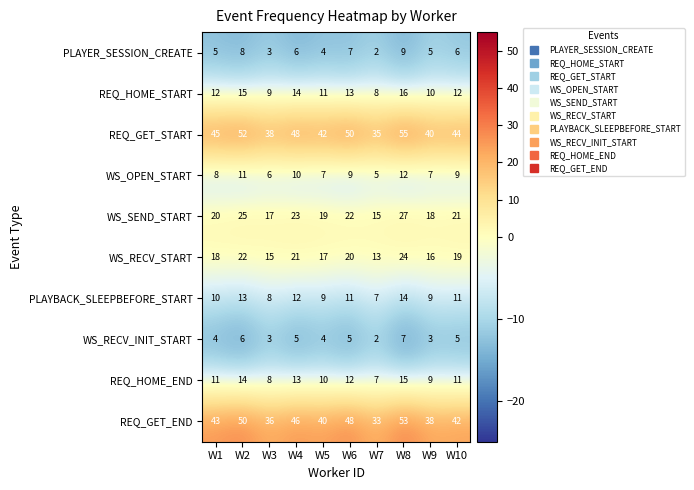

True or false: WS_SEND_START has a value of 25 at W2.

True